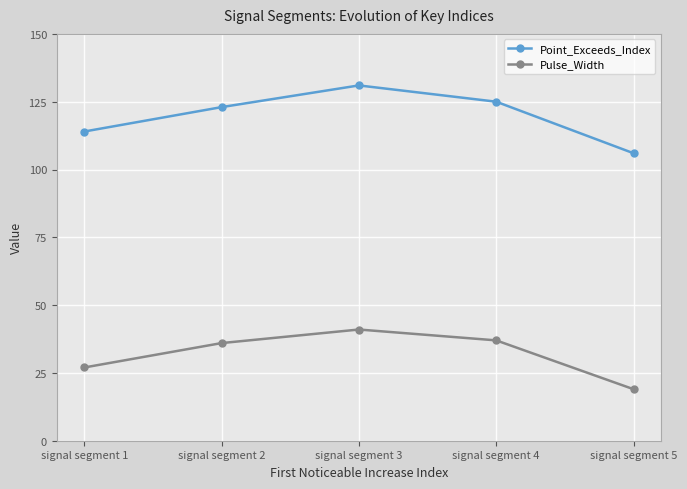

What is the highest value of the Pulse_Width series?

41